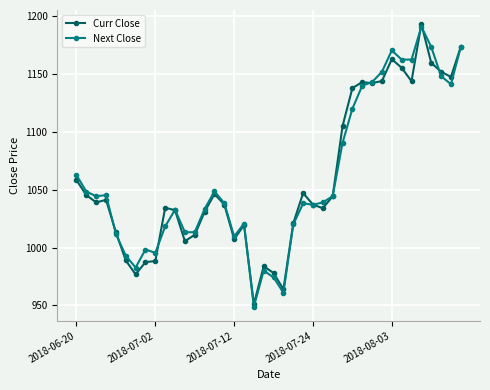

Does the chart have visible grid lines?

Yes